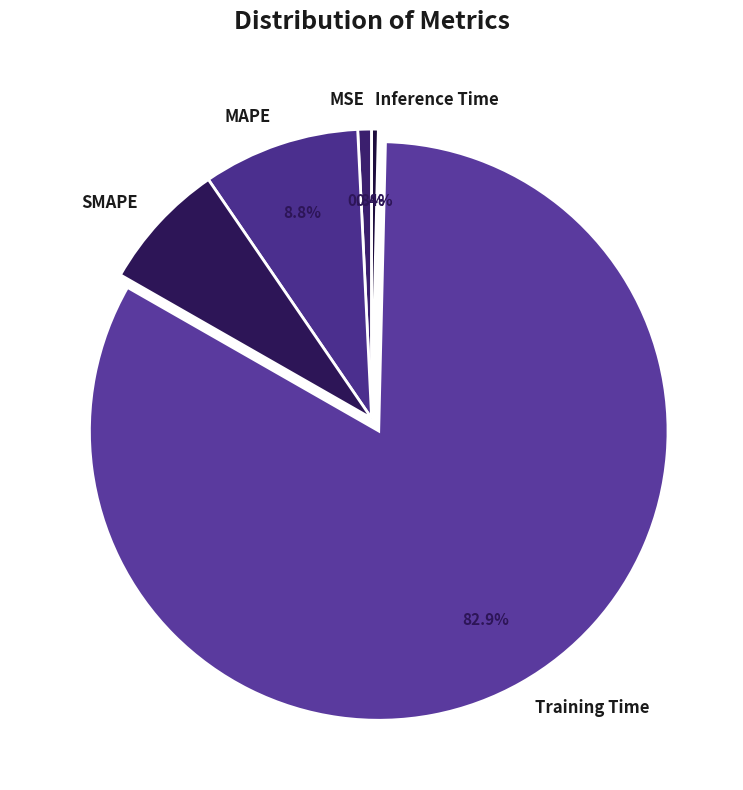

Which category has the biggest portion of the pie?

Training Time